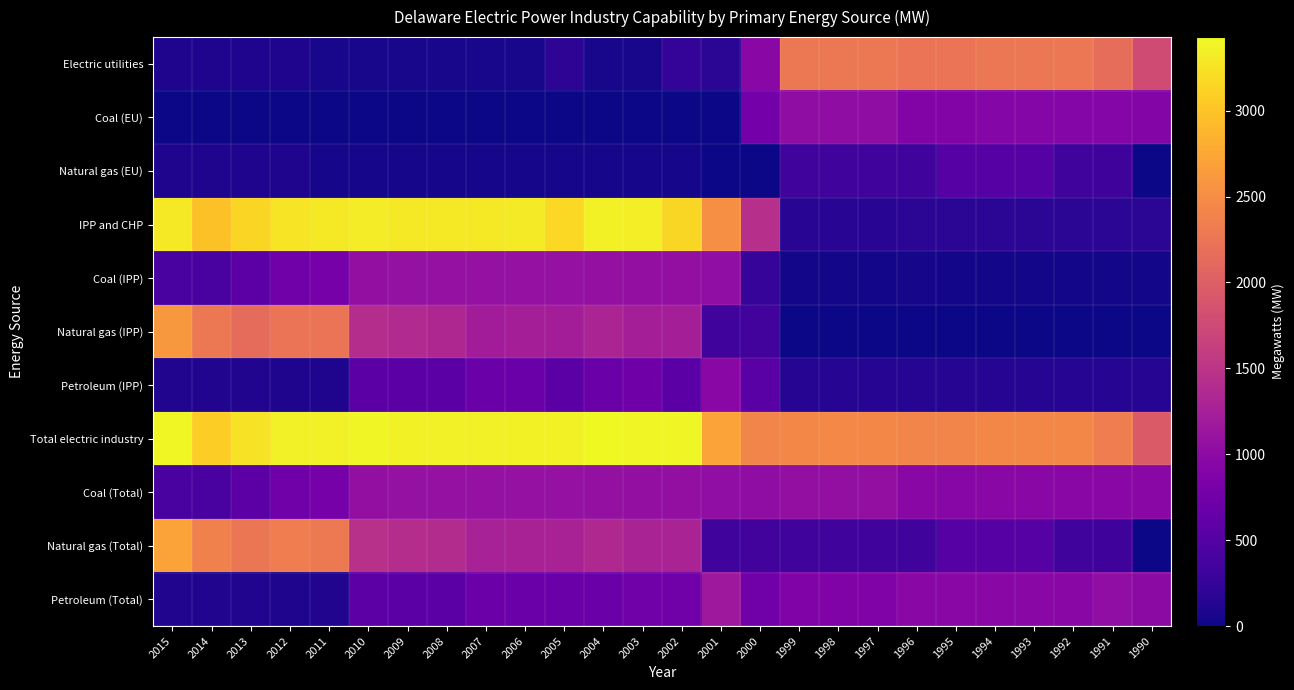

How many data points does each series have?

26